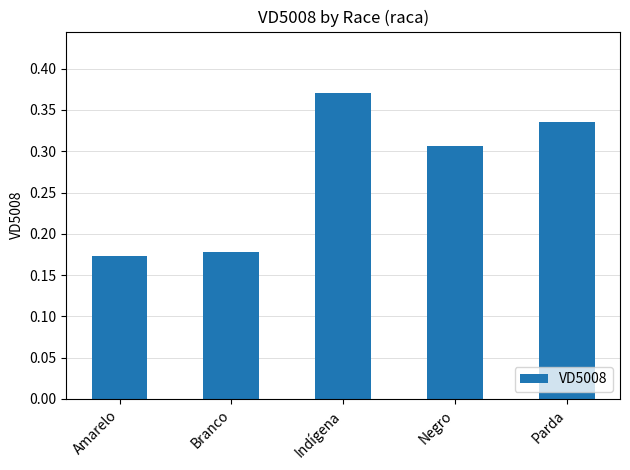

What is the sum of the values at Branco and Parda?

0.5